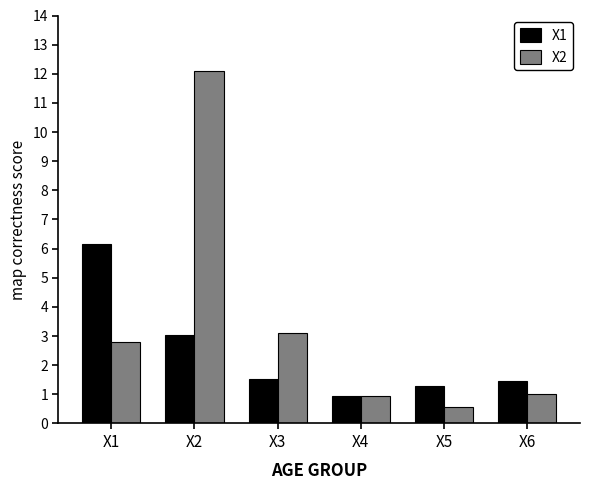

Where is X1 nearest to the value 3?

X2